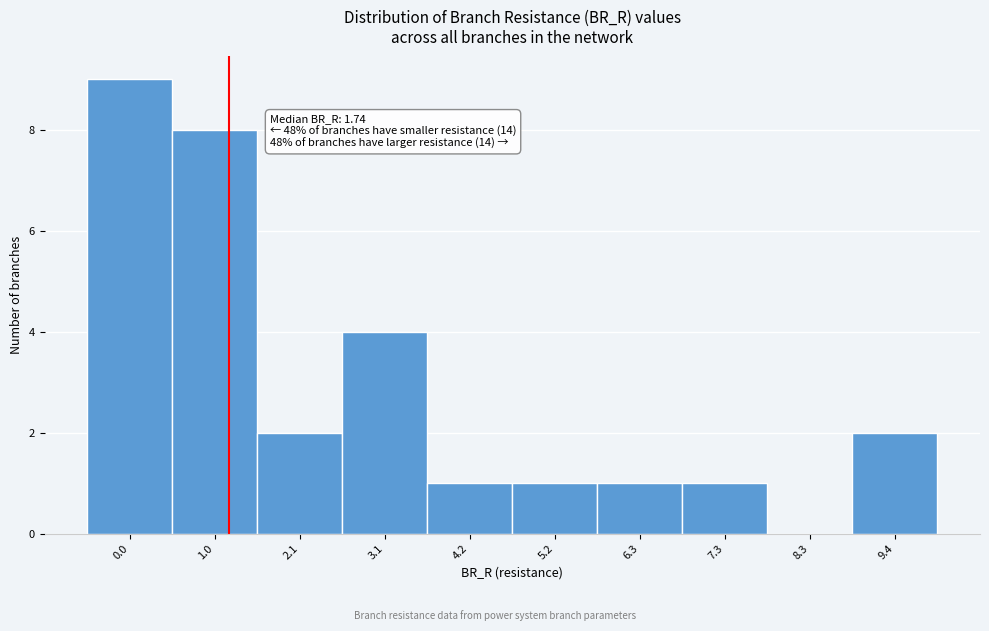

Reading left to right, list all the values displayed in this chart.

0.0=9	1.0=8	2.1=2	3.1=4	4.2=1	5.2=1	6.3=1	7.3=1	8.3=0	9.4=2